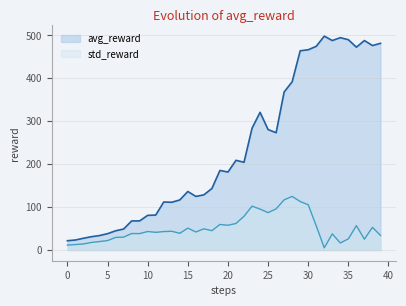

At which label does std_reward first exceed 43?

10